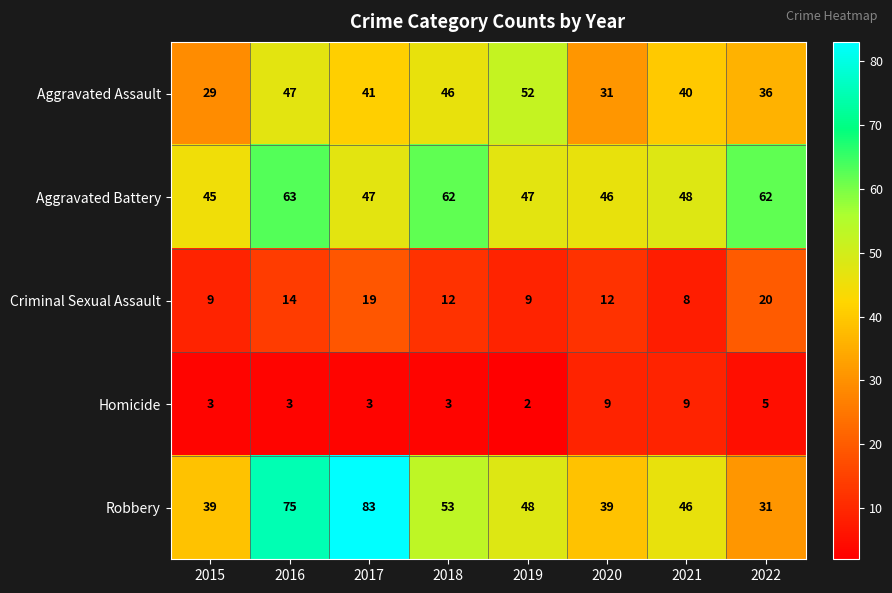

Rank the series at 2021 from highest to lowest value.

Aggravated Battery, Robbery, Aggravated Assault, Homicide, Criminal Sexual Assault